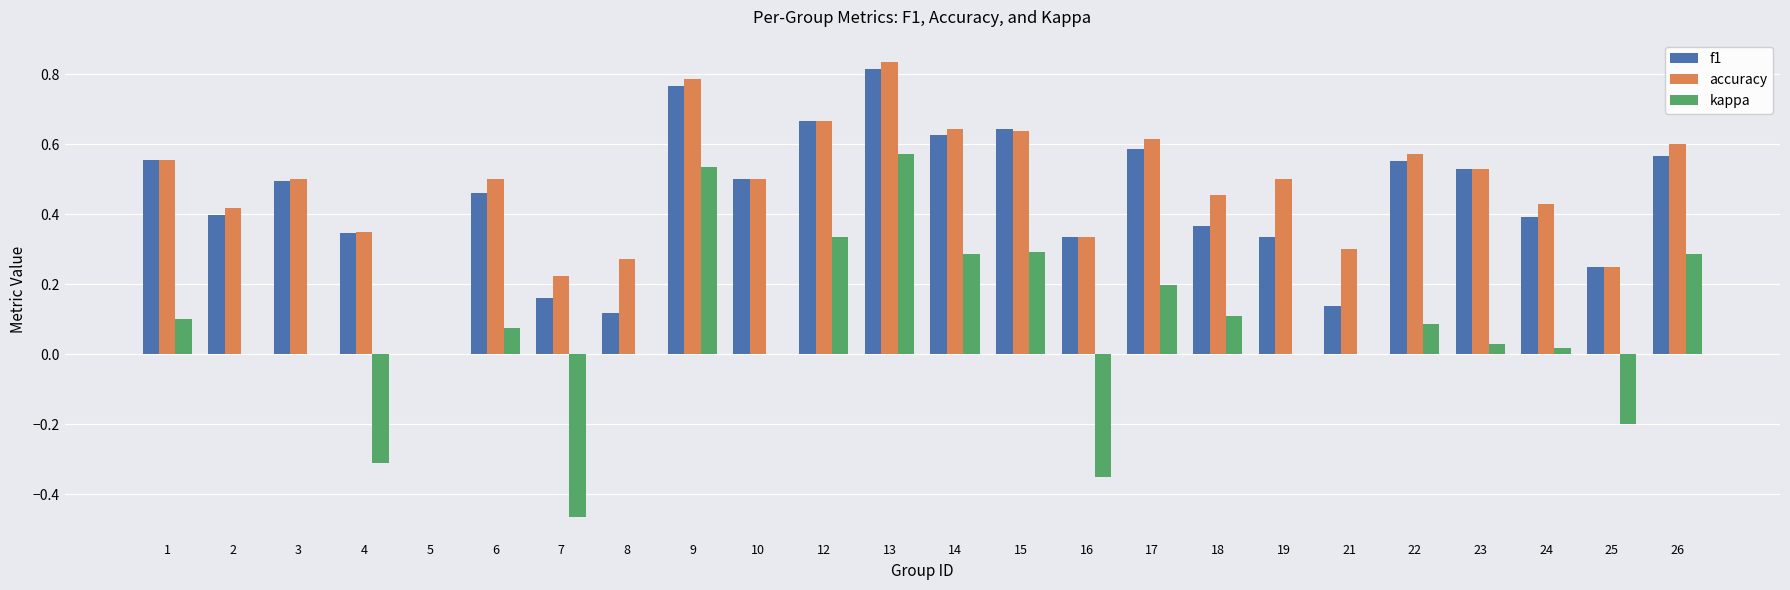

The f1 series shows 0.2 at 7. True or false?

True